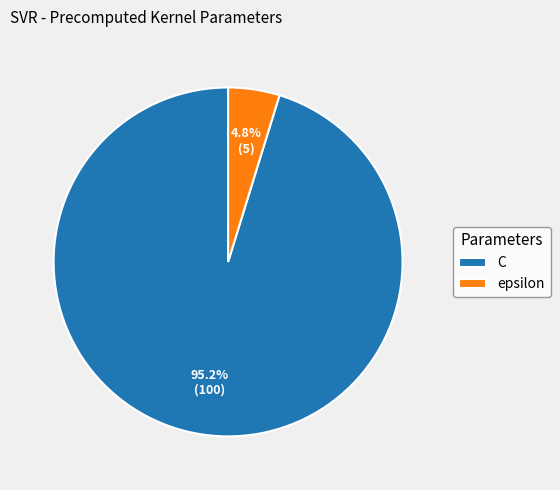

To the nearest percent, what is the combined percentage of epsilon and C?

100%